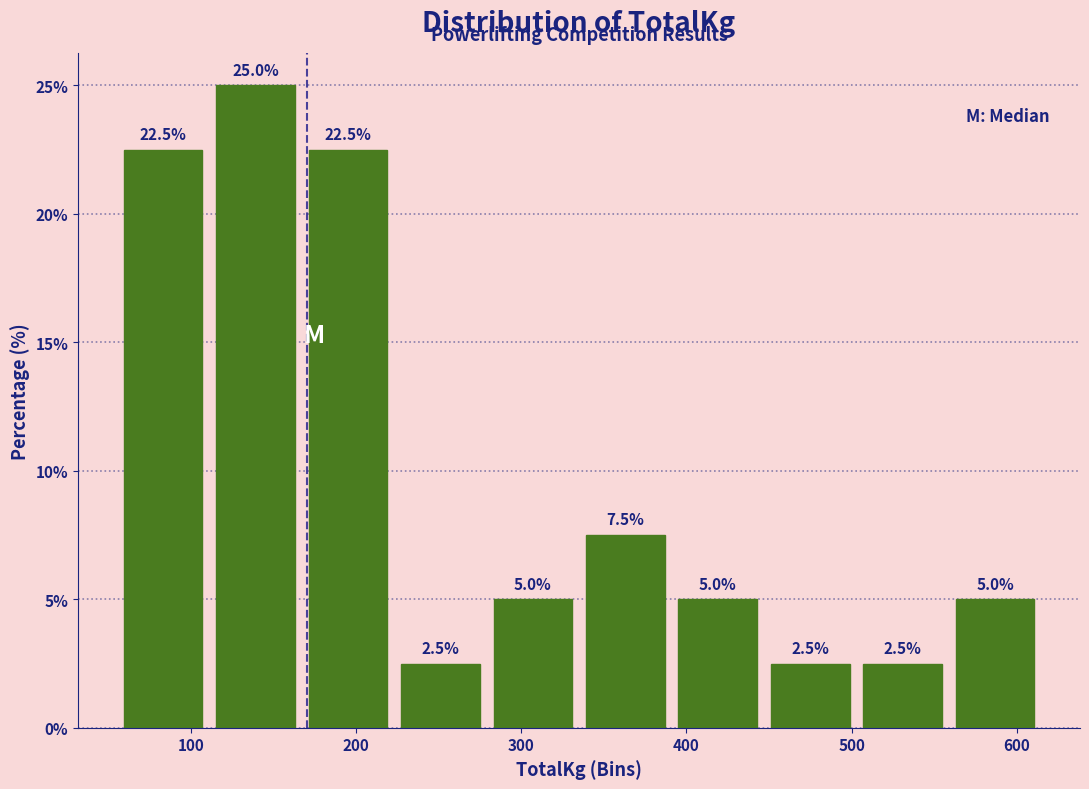

What is the height of the bar covering 391 to 447 on the x-axis? The bar edges are not printed on the chart, so give them approximately, as read against the axis.

5.0